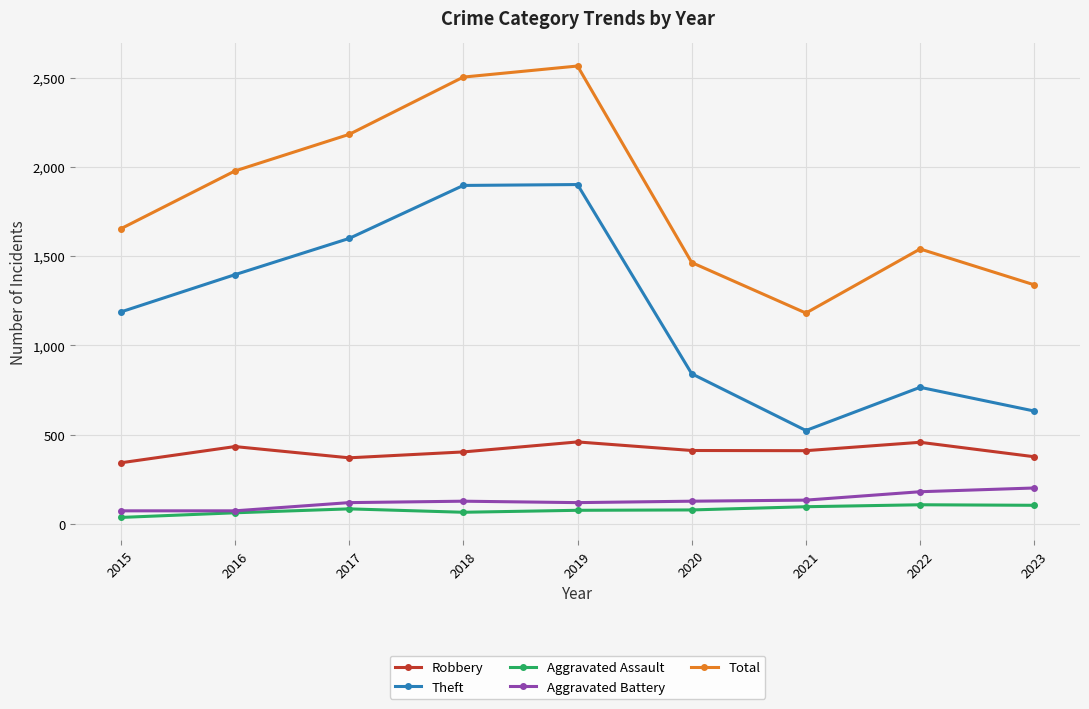

The Aggravated Battery series shows 127 at 2018. True or false?

True